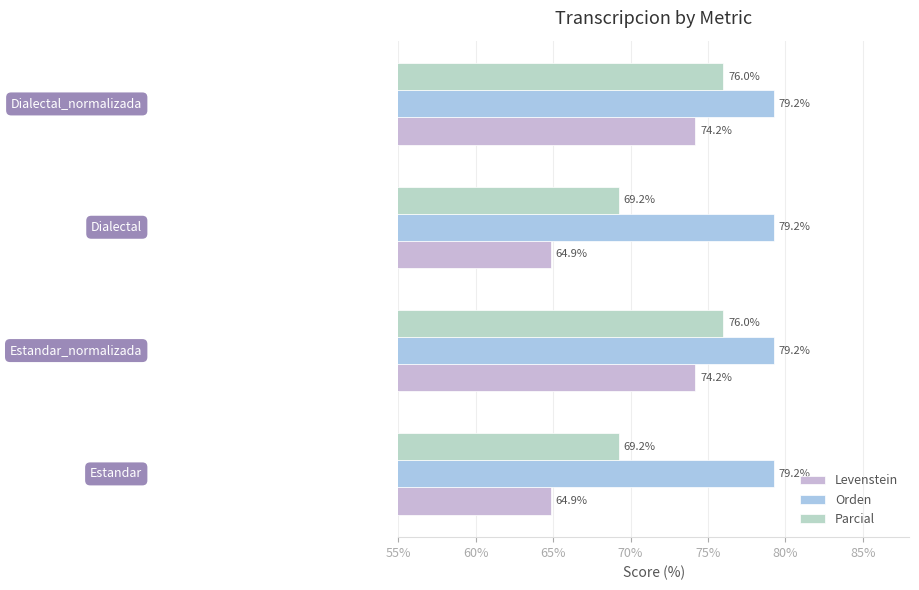

How many values in the Levenstein series exceed 74?

2